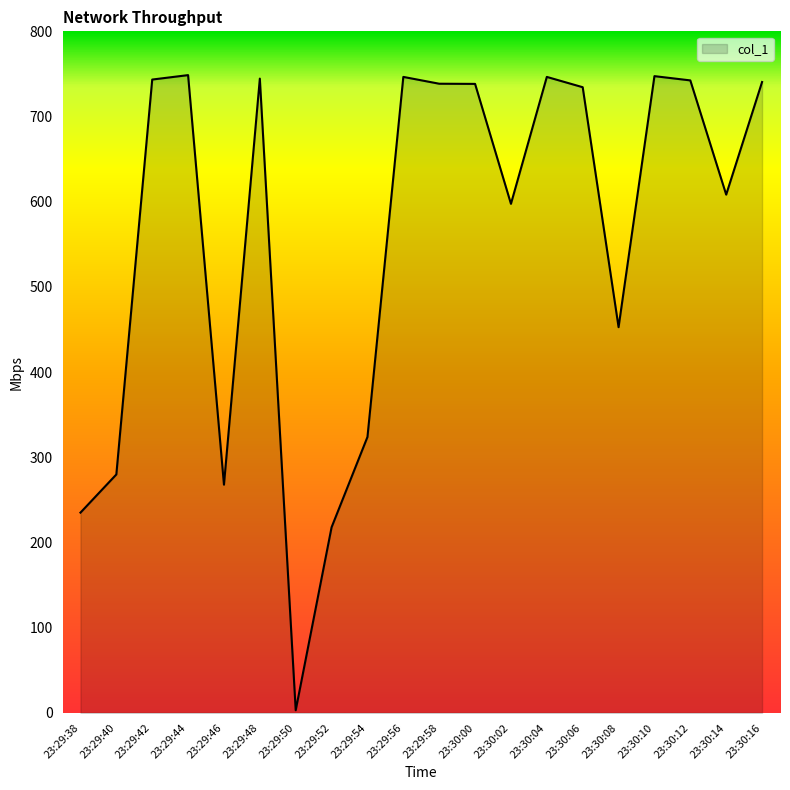

What is the maximum value shown in the chart?

748.6